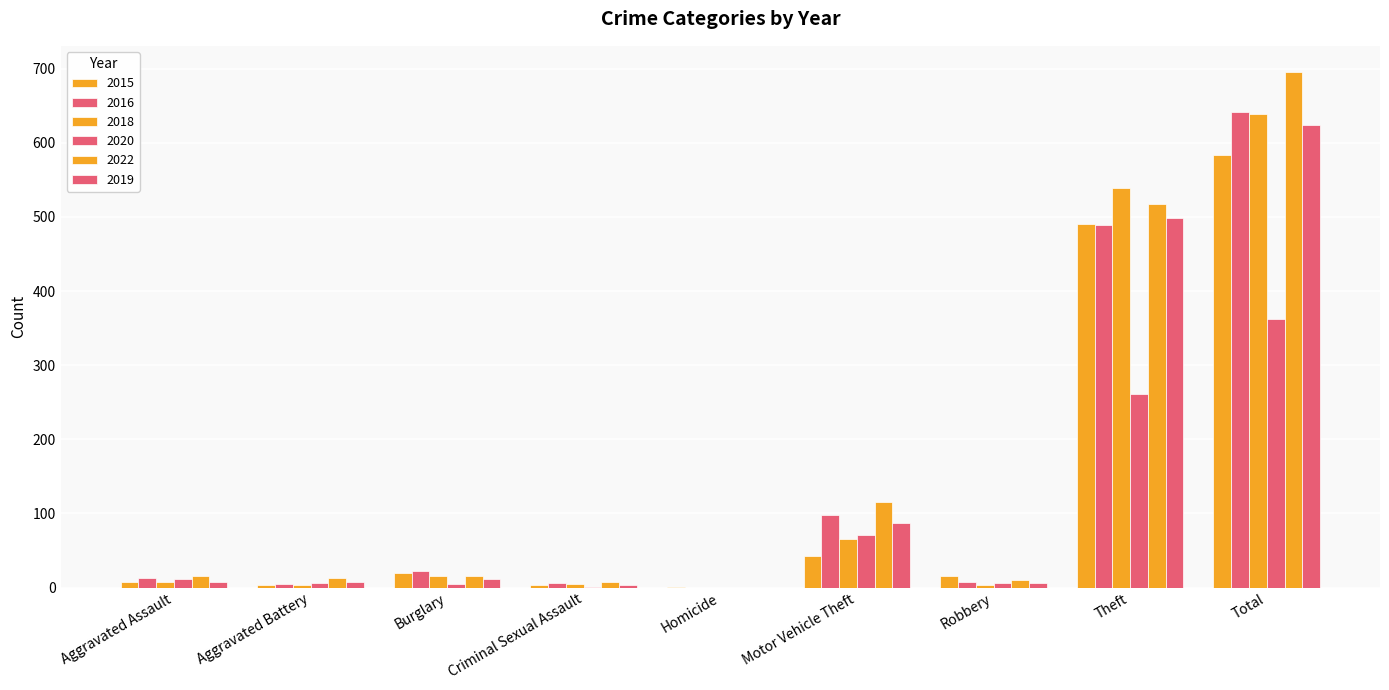

What is the label of the 2nd bar from the right?

Theft